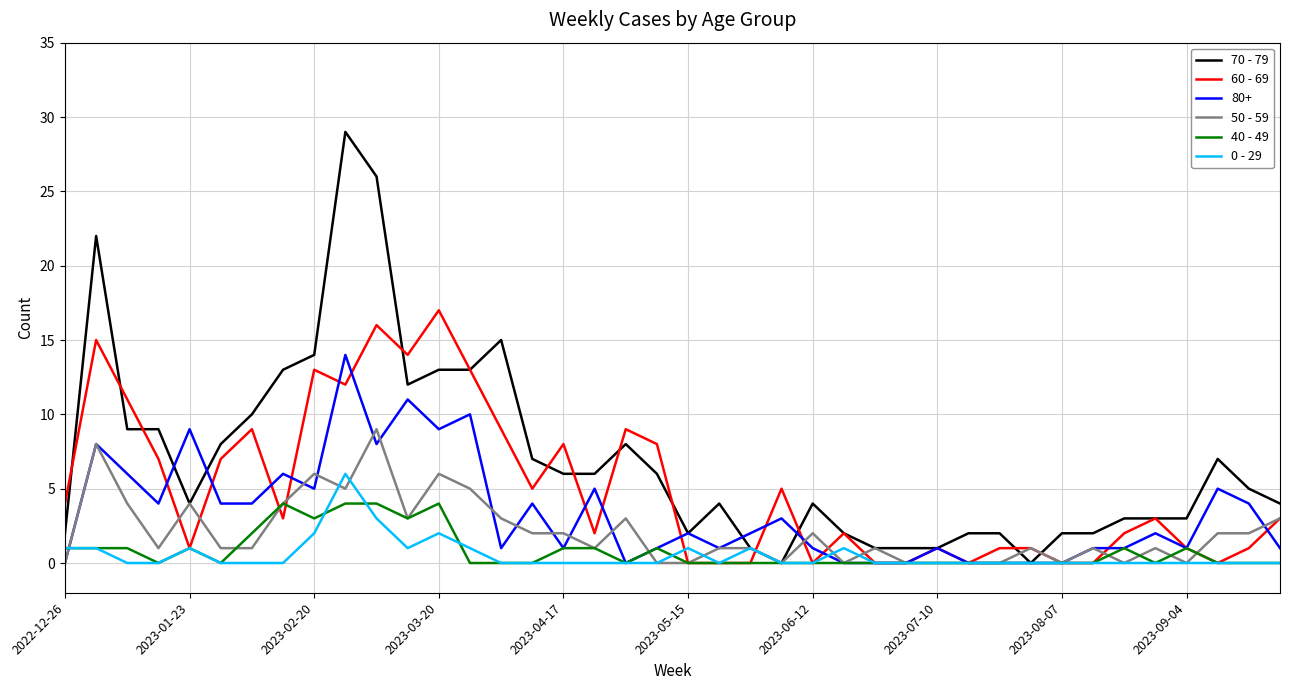

List the series in order of their peak value, lowest first.

40 - 49, 0 - 29, 50 - 59, 80+, 60 - 69, 70 - 79